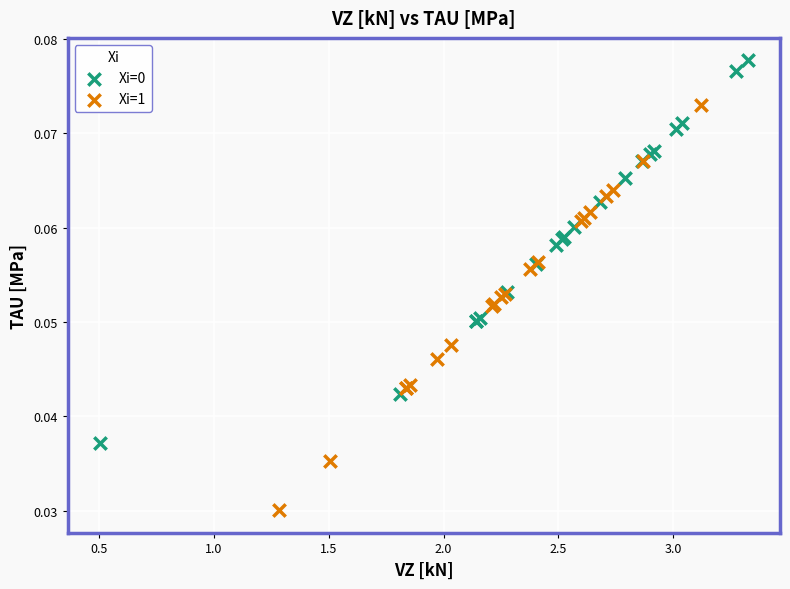

Which series has the largest Y range (max minus min)?

Xi=1